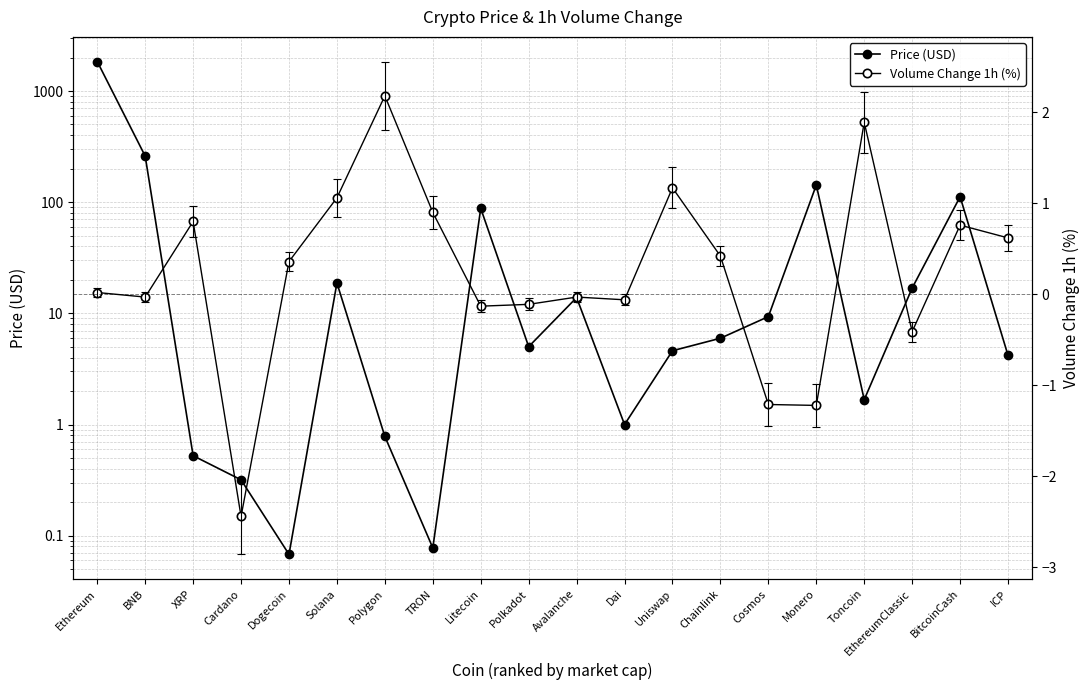

What is the maximum value for Price (USD)?

1841.5